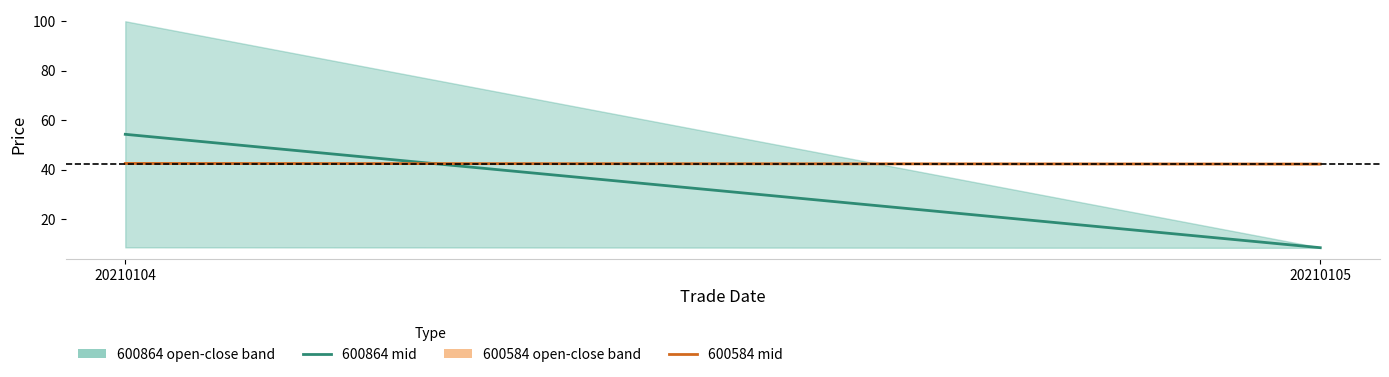

Rank the series by their maximum value, from highest to lowest.

600864 mid, 600584 mid